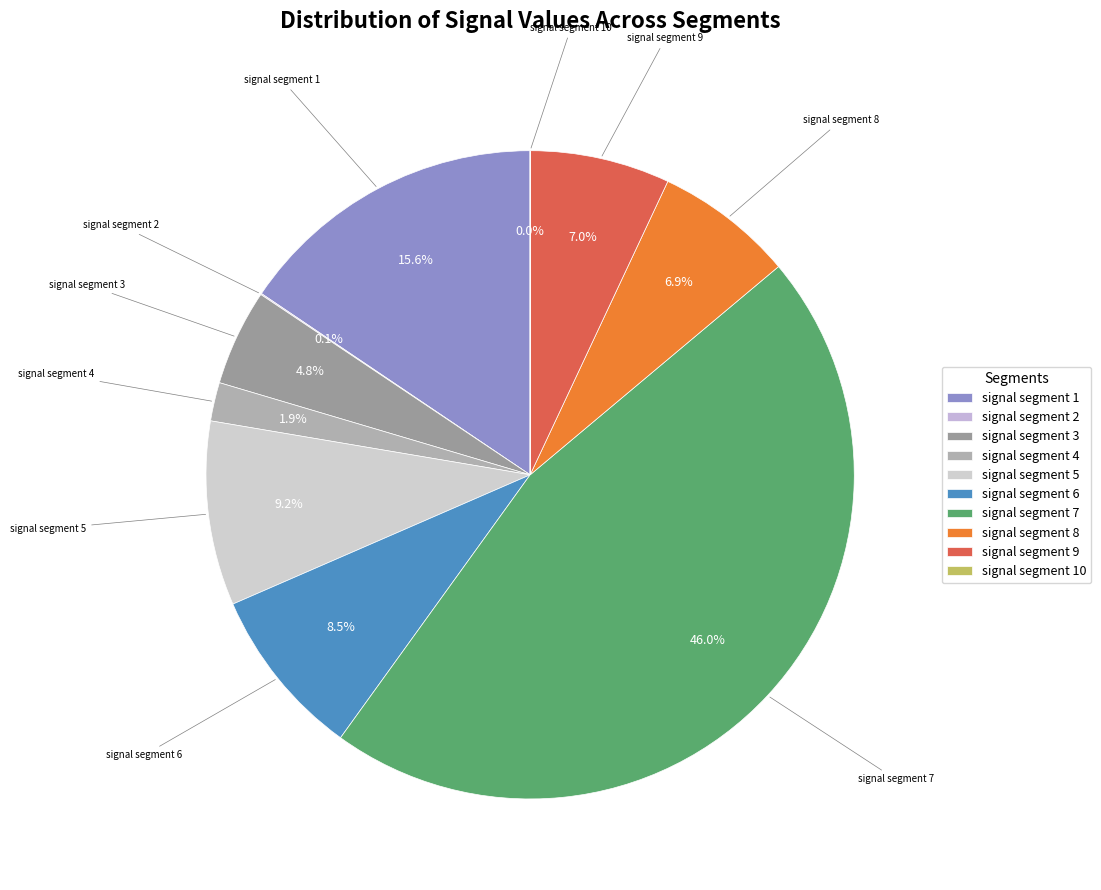

Combined, what portion of the pie is signal segment 8 and signal segment 9?

13.9%